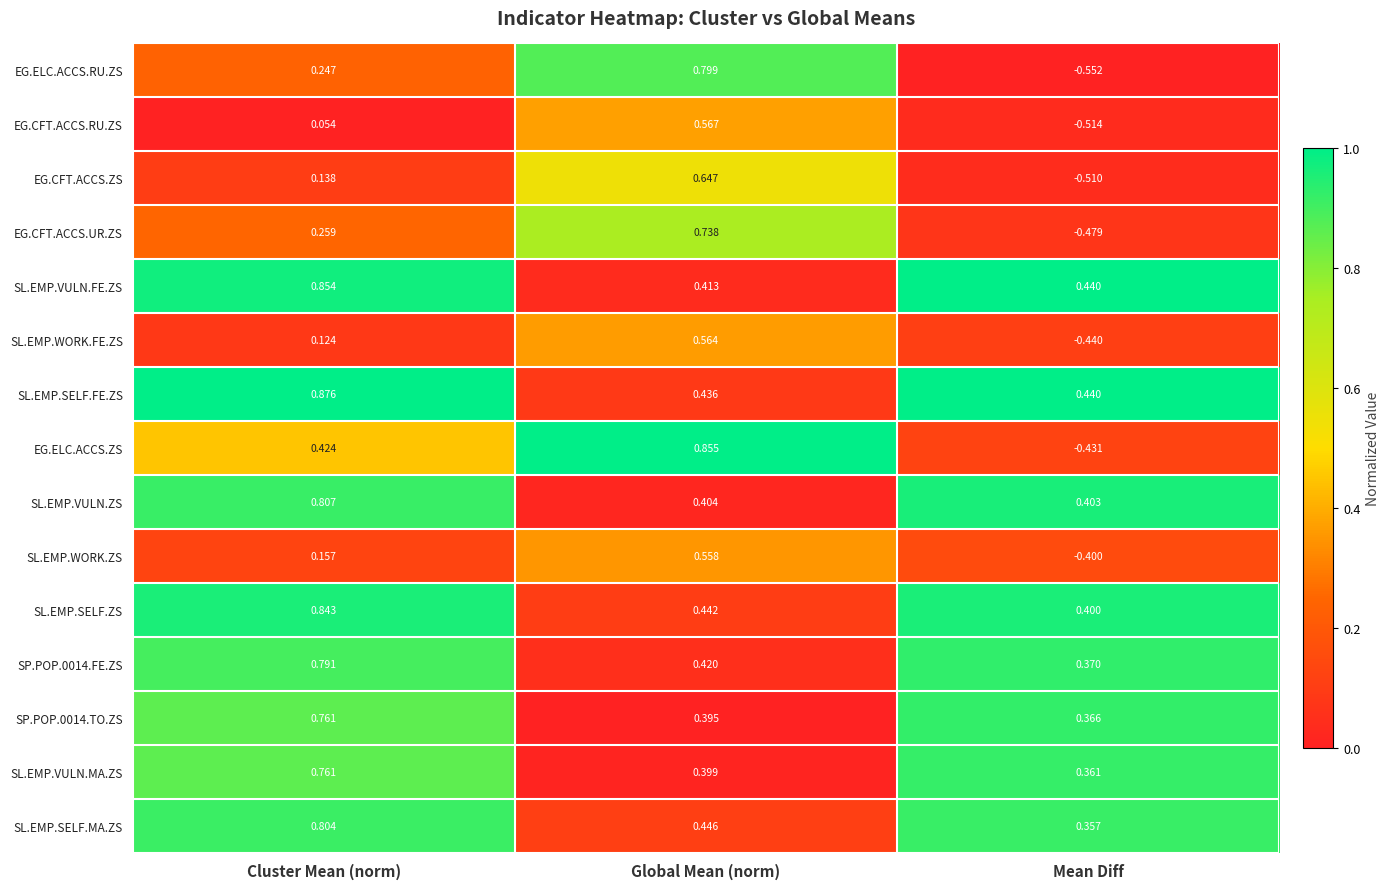

Which series changed the most between Cluster Mean (norm) and Mean Diff?

EG.ELC.ACCS.ZS